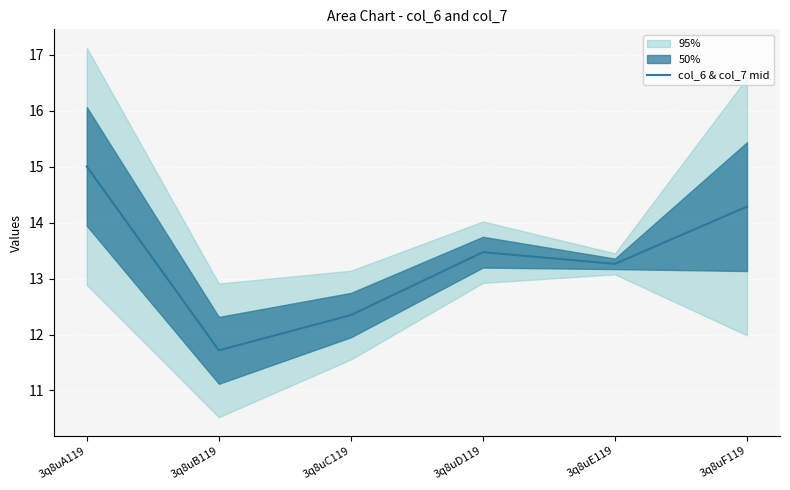

What is the smallest value displayed?

11.7